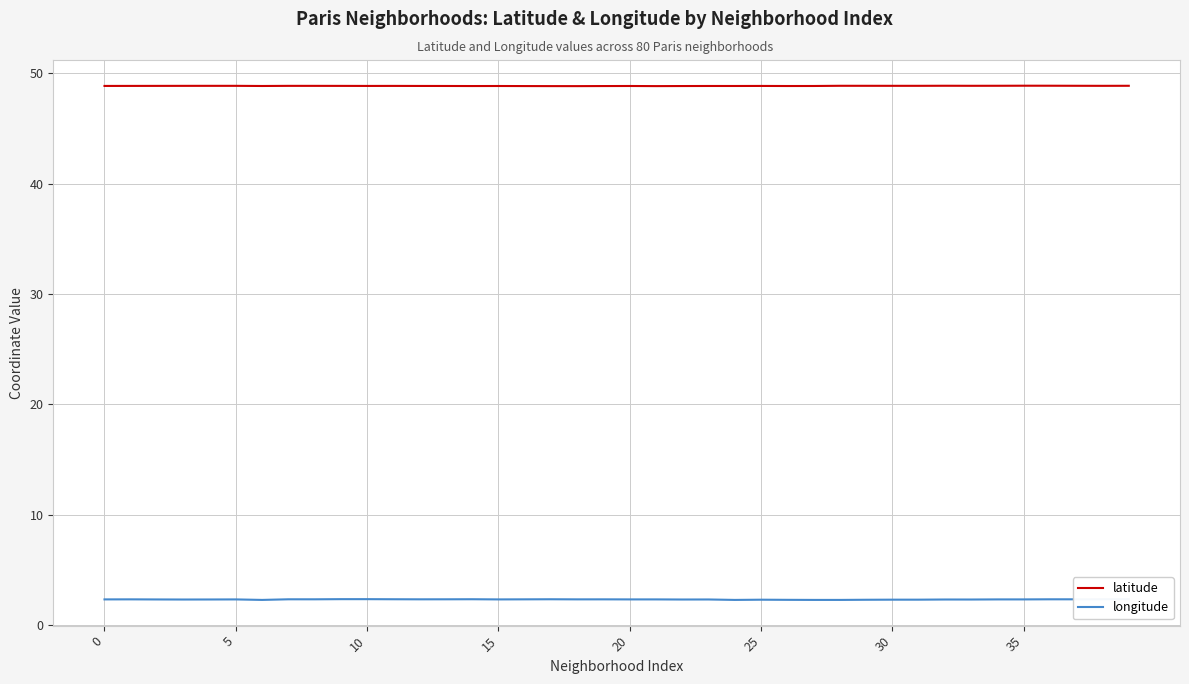

How many interior local valleys does the longitude series have?

12